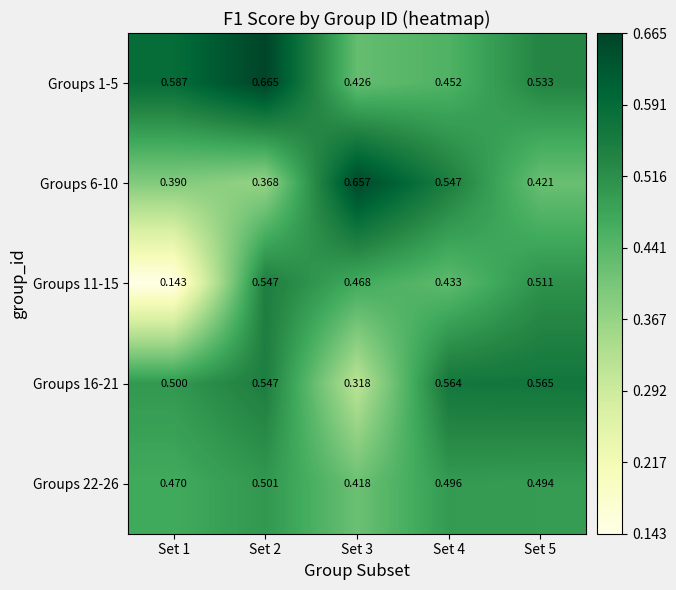

Is the value of Groups 22-26 at Set 4 greater than the value of Groups 16-21 at Set 2?

No